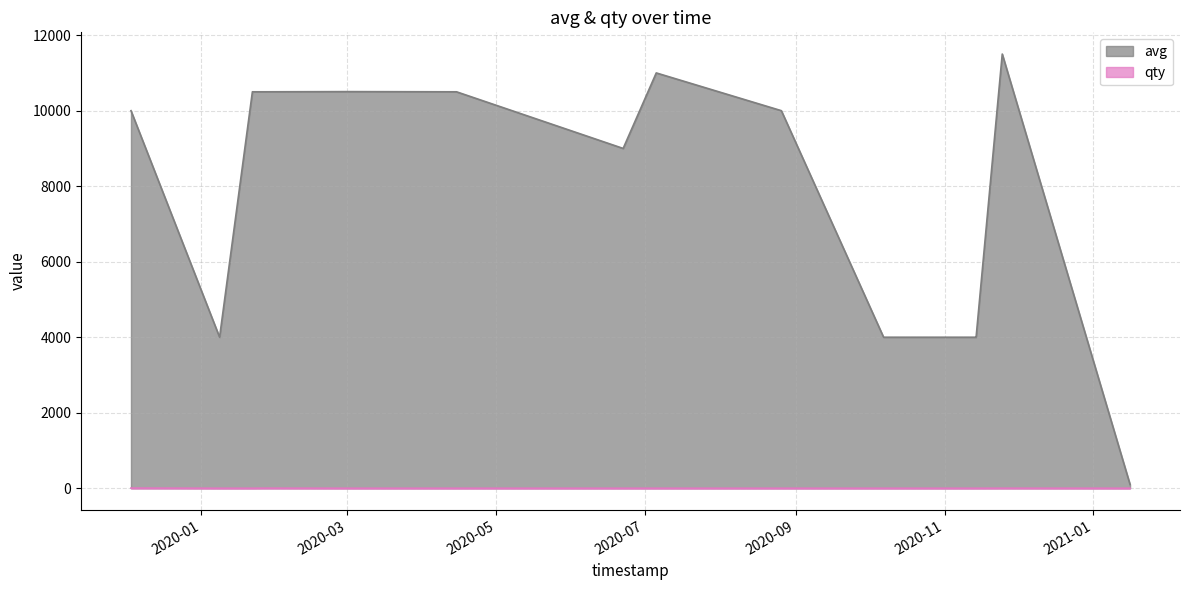

How many lines are shown in the chart?

2